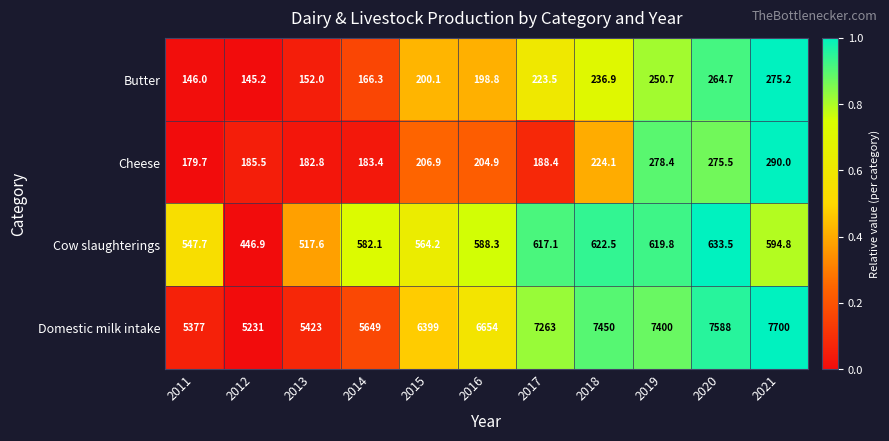

Rank the series by their maximum value, from lowest to highest.

Butter, Cheese, Cow slaughterings, Domestic milk intake